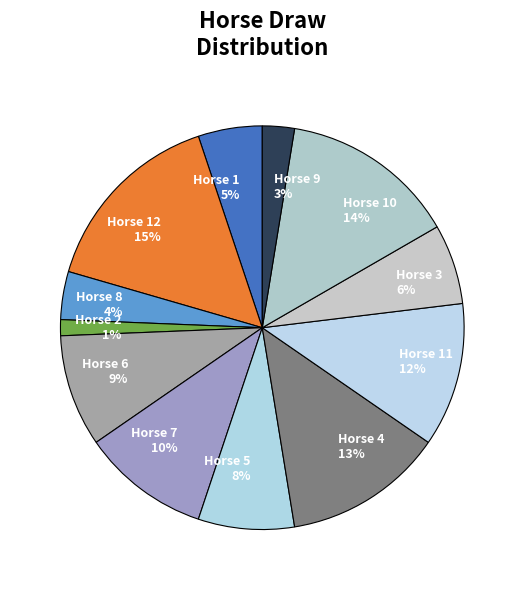

The Horse 5 slice represents 14% of the pie. True or false?

False